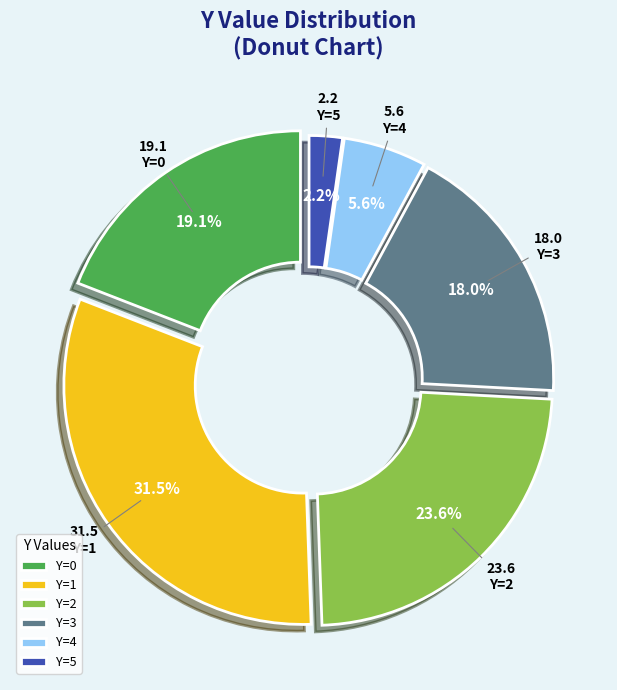

Which has a higher value, Y=2 or Y=1?

Y=1